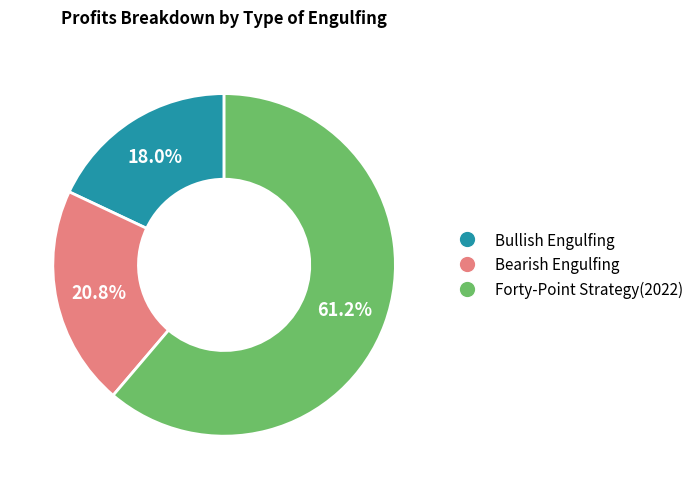

Which slice is the largest?

Forty-Point Strategy(2022)